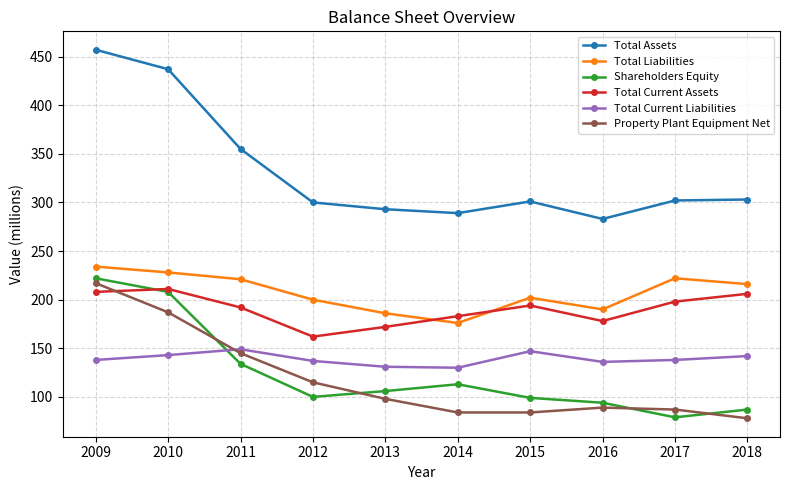

Count the number of data series in this chart.

6